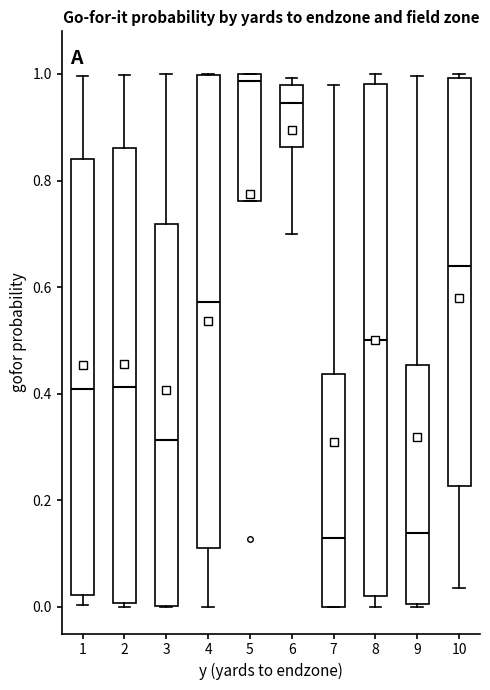

Where does the median line of the box at x = 4 sit on the y-axis? The values are not printed on the chart, so give them approximately, as read against the axis.

0.58